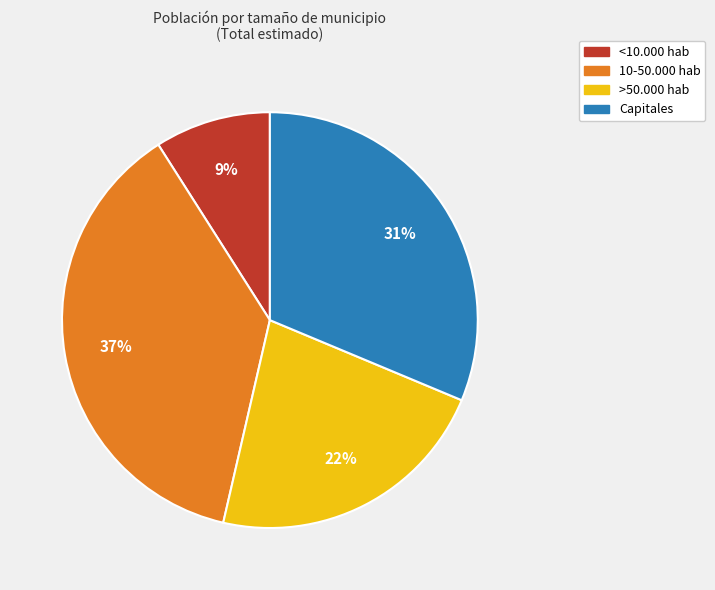

Which category has the biggest portion of the pie?

10-50.000 hab